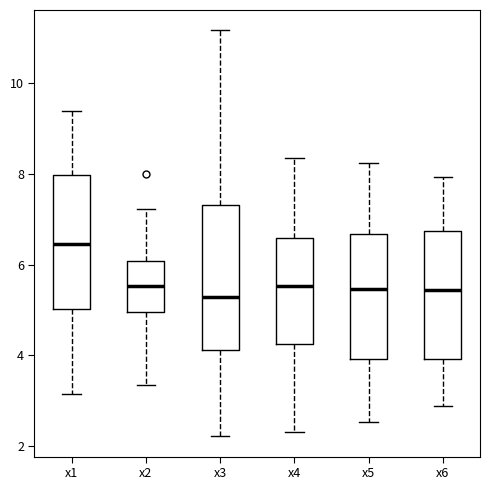

Reading left to right, read every box against the y-axis: the position of its median line, the range the box covers, and the ends of its whiskers. The values are not printed on the chart, so give them approximately, as read against the axis.

x1: median 6.4, box 5.0 to 8.0, whiskers 3.2 to 9.4
x2: median 5.6, box 5.0 to 6.0, whiskers 3.4 to 7.2
x3: median 5.2, box 4.2 to 7.4, whiskers 2.2 to 11.2
x4: median 5.6, box 4.2 to 6.6, whiskers 2.4 to 8.4
x5: median 5.4, box 4.0 to 6.6, whiskers 2.6 to 8.2
x6: median 5.4, box 4.0 to 6.8, whiskers 2.8 to 8.0